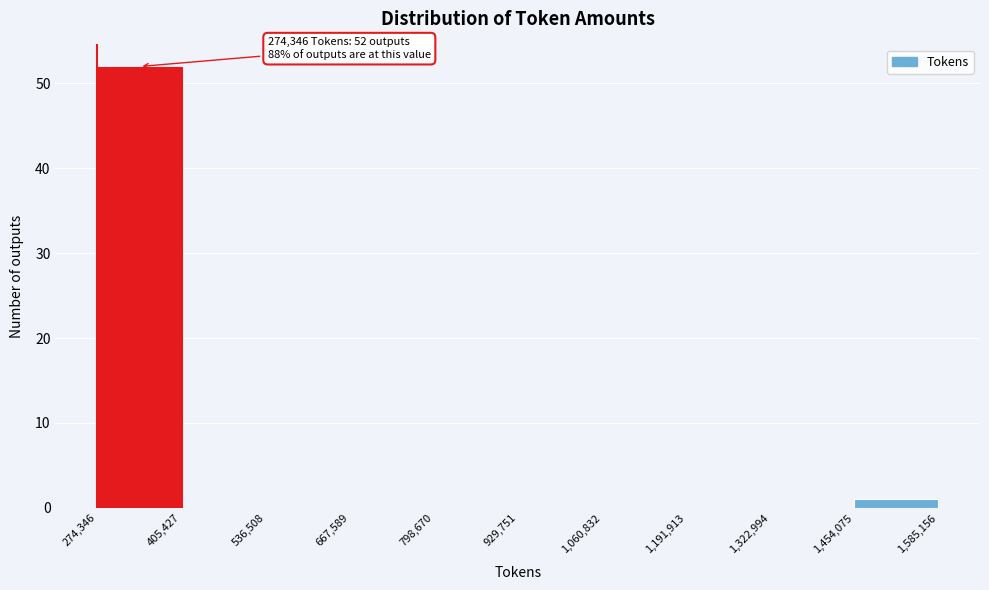

Over which range of the x-axis is the bar tallest?

274,346 to 405,427